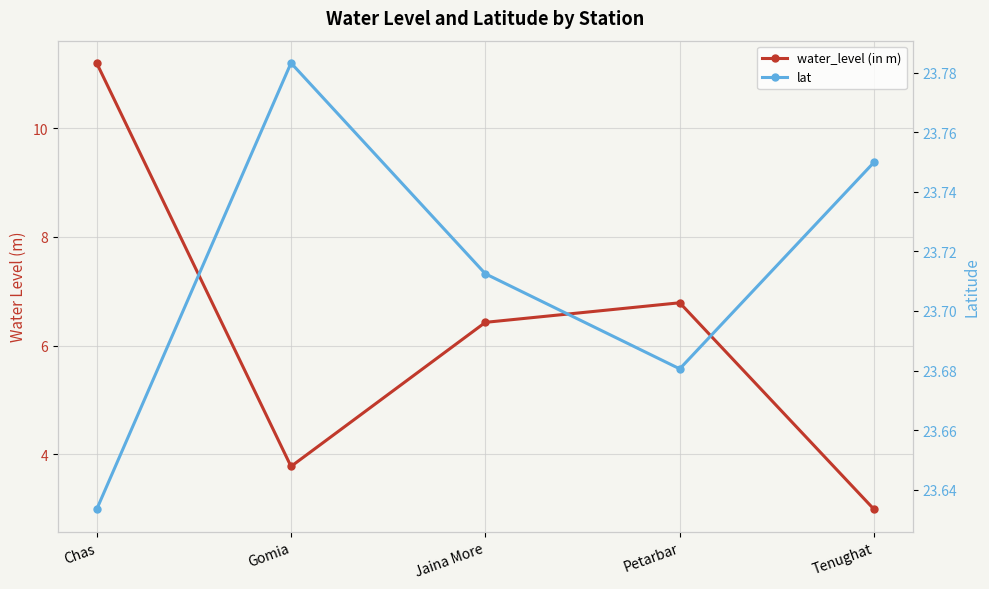

What is the maximum value for water_level (in m)?

11.2